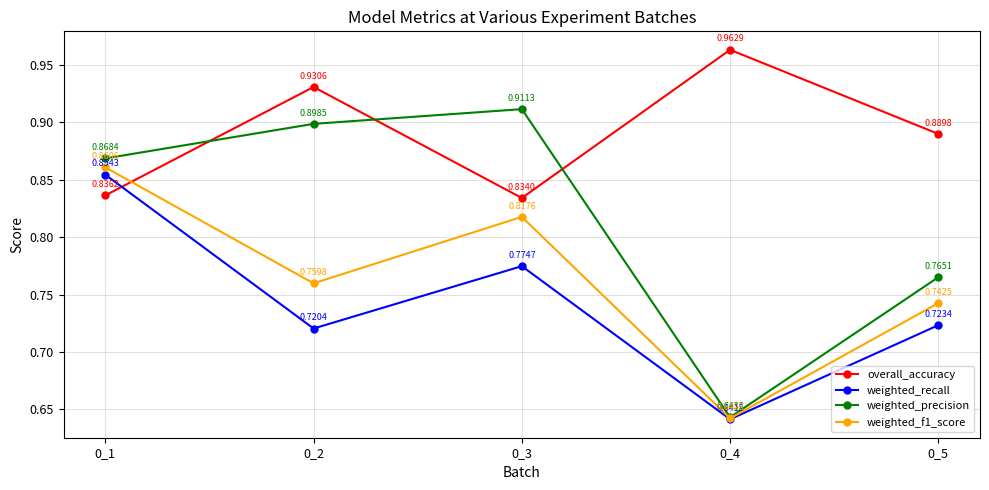

What is the sum of all weighted_precision values?

4.1